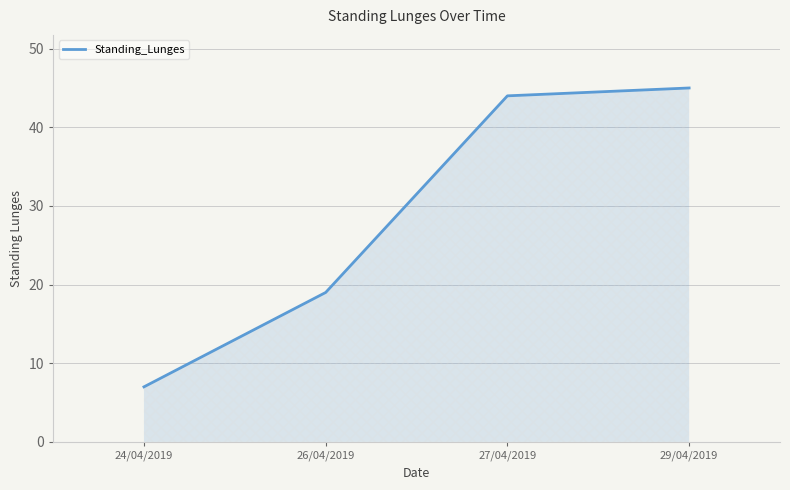

How many values are below 44?

2